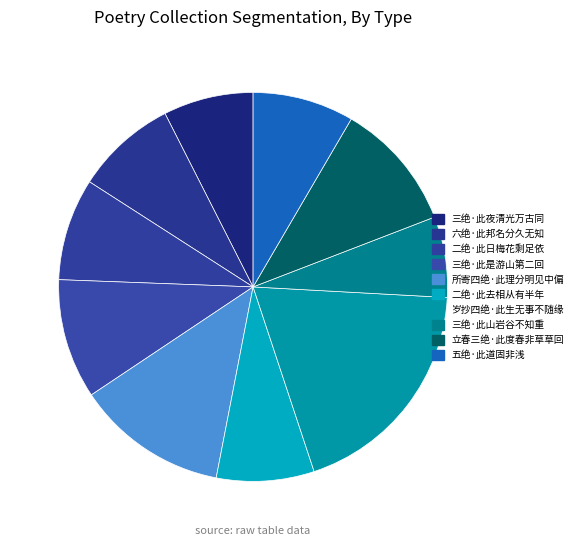

Do 岁抄四绝·此生无事不随缘 and 三绝·此夜清光万古同 together represent more than half of the pie?

No